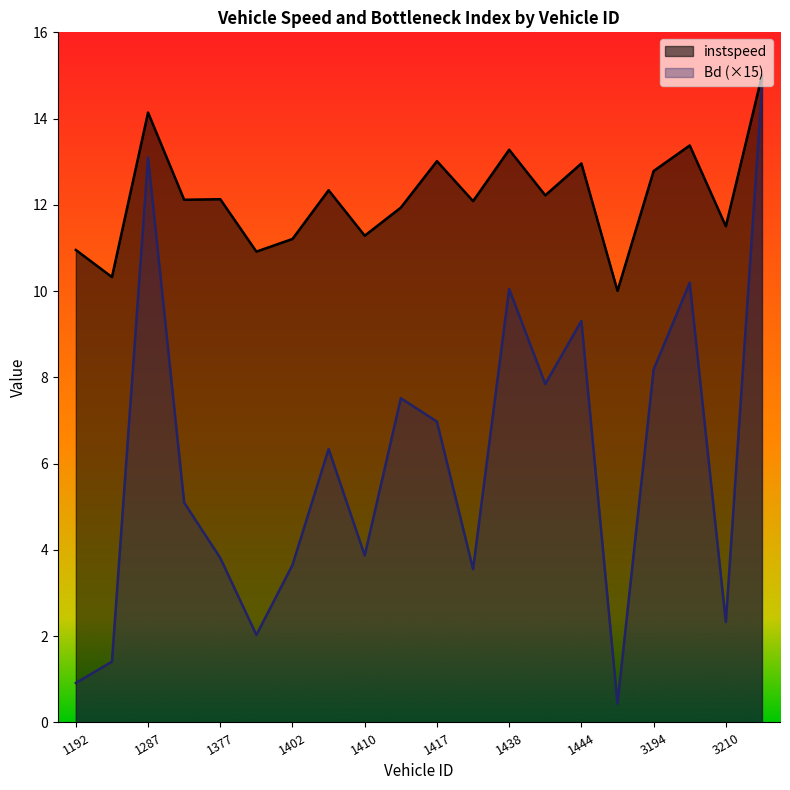

In Bd, how many points are lower than both neighbors (excluding endpoints)?

6